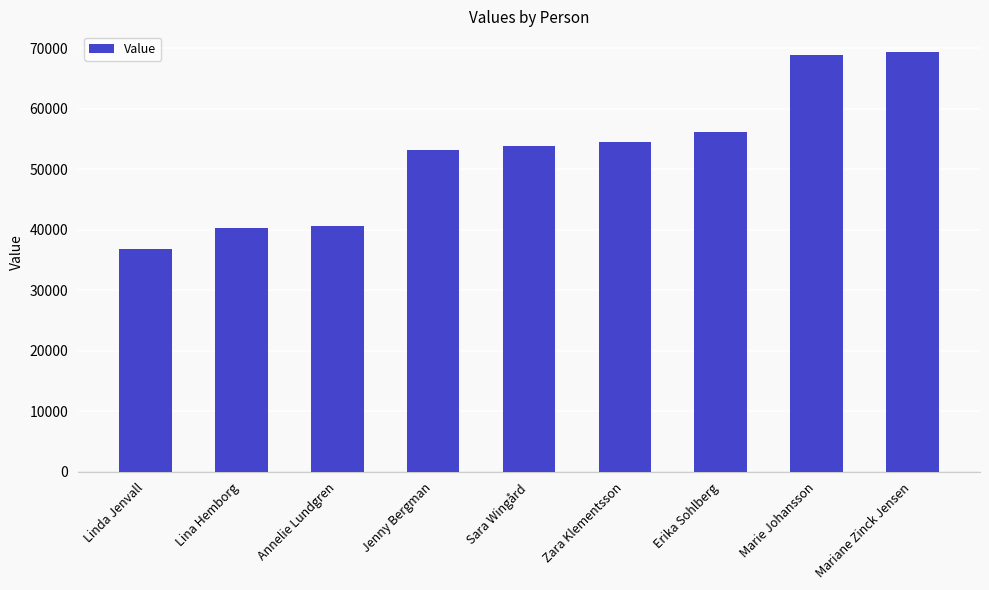

What position from the left is Linda Jenvall?

1